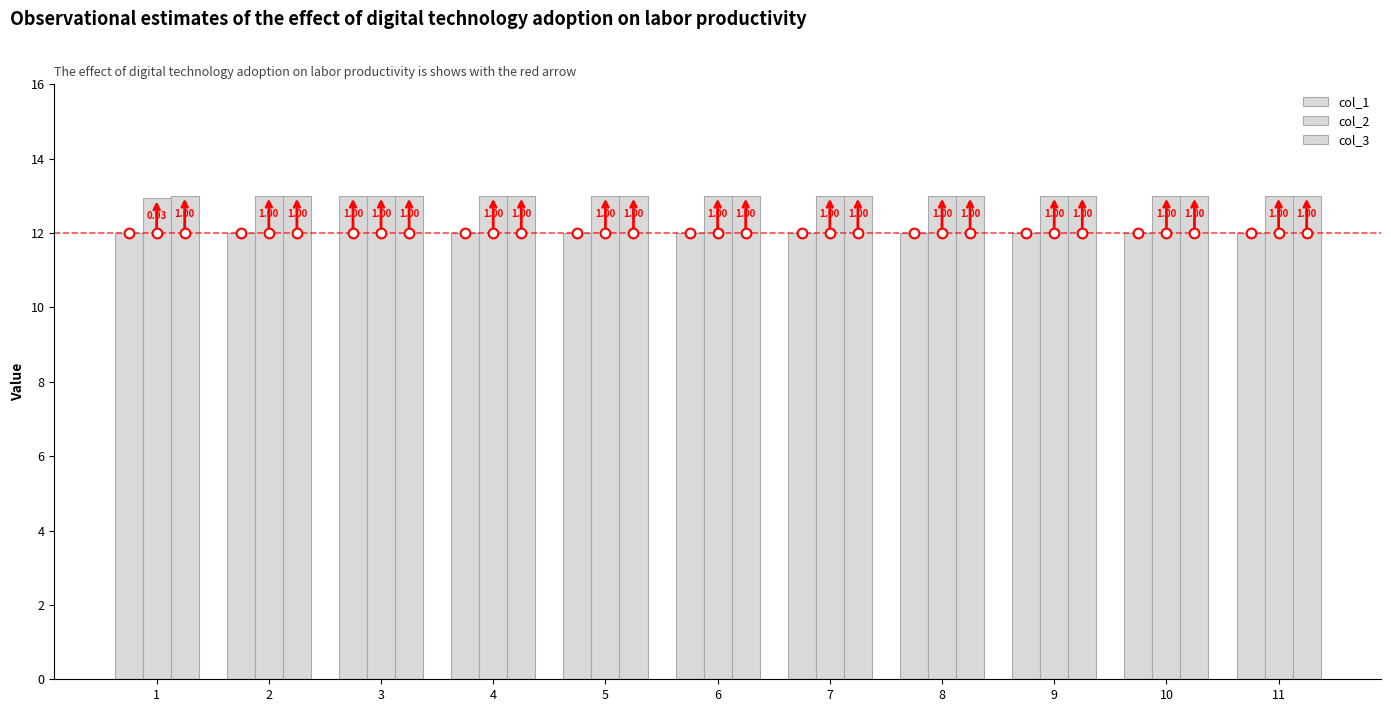

How many groups of bars are there?

11